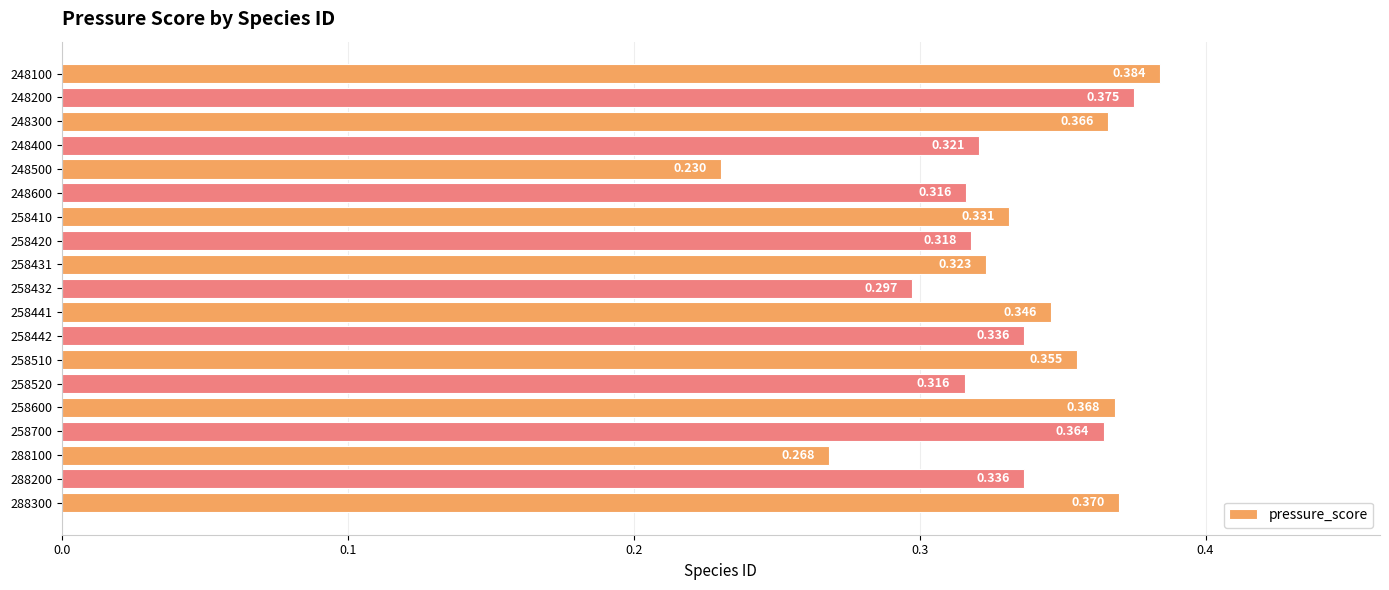

How many distinct data groups are displayed?

1